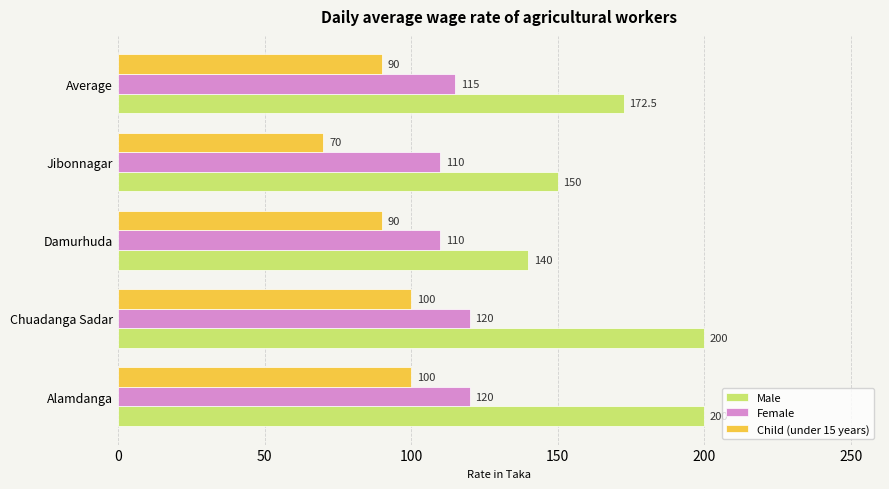

The Female series shows 110.0 at Jibonnagar. True or false?

True